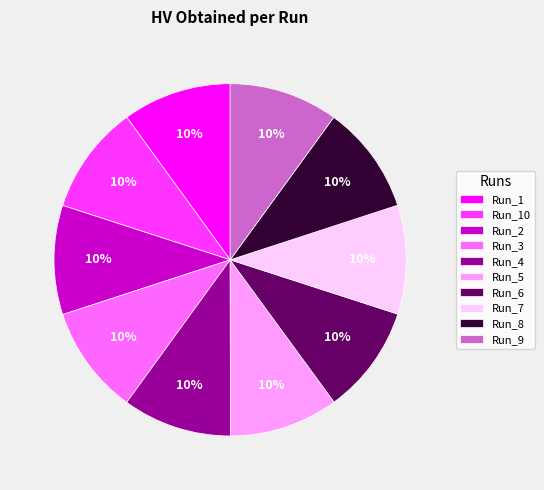

To the nearest percent, what is the combined percentage of Run_5 and Run_8?

20%